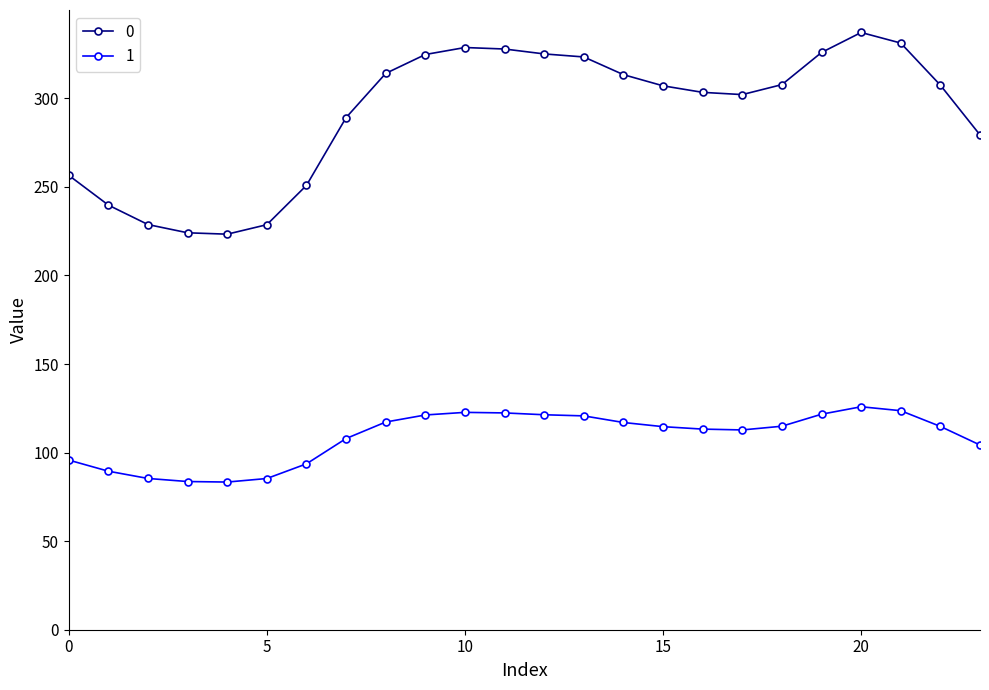

What is the lowest value of the 1 series?

83.4